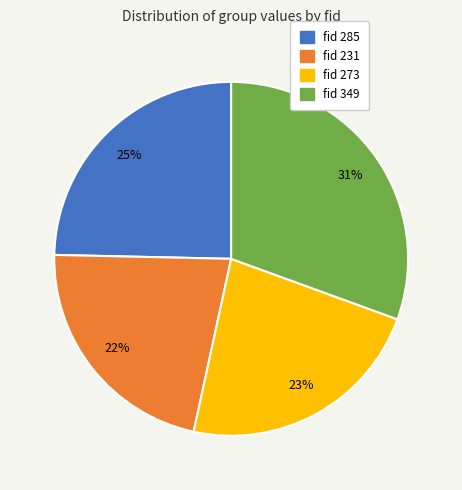

Is there a majority slice in this chart?

No